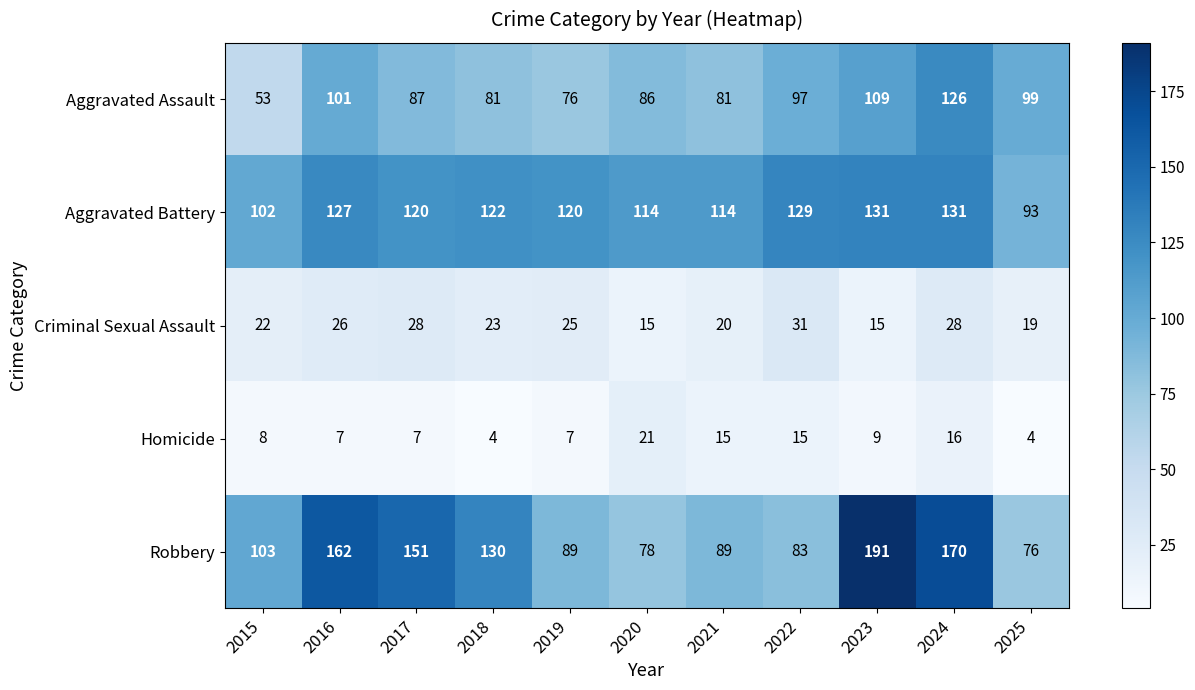

What is the difference between the maximum and second lowest values in the Aggravated Battery series?

29